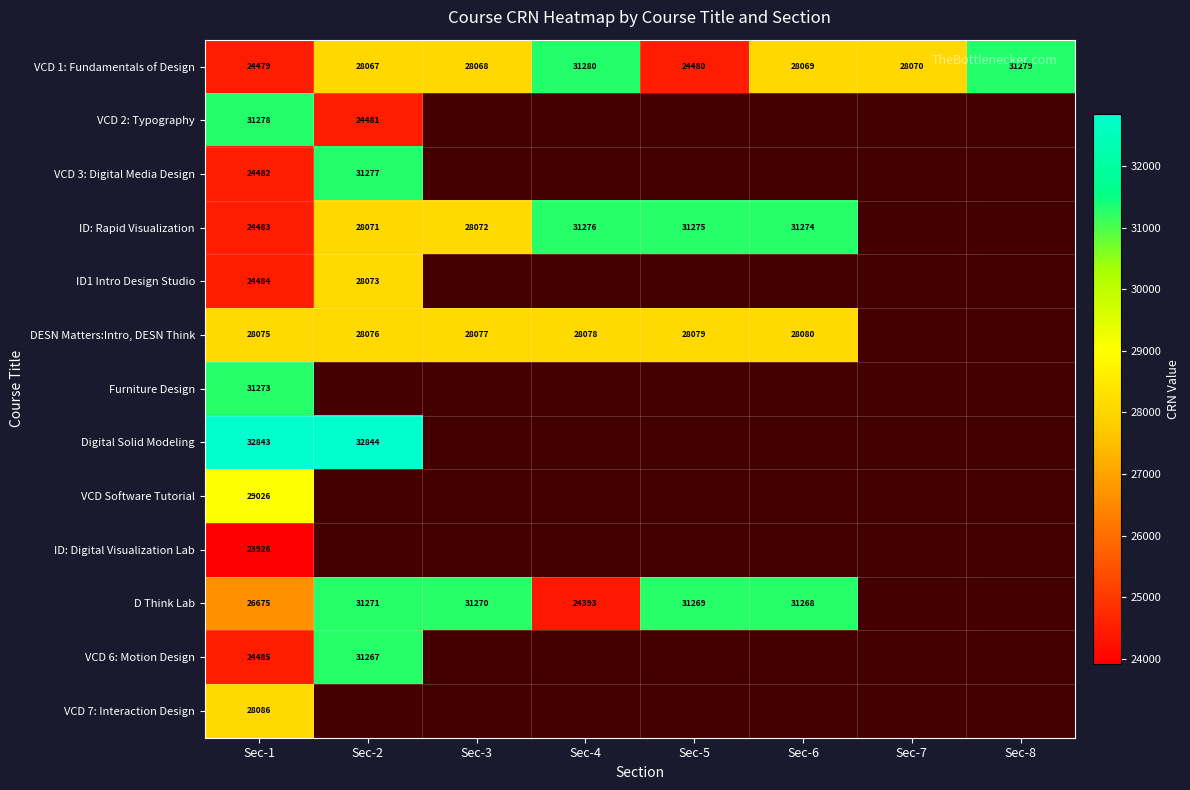

The value of VCD 1: Fundamentals of Design at Sec-7 is 28070. True or false?

True